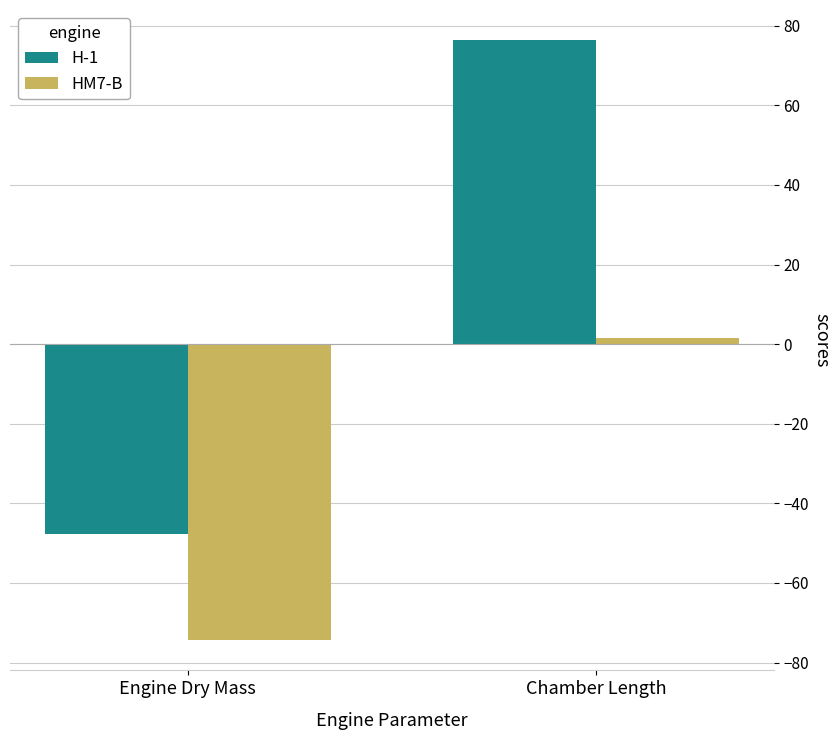

How many data points does each series have?

2